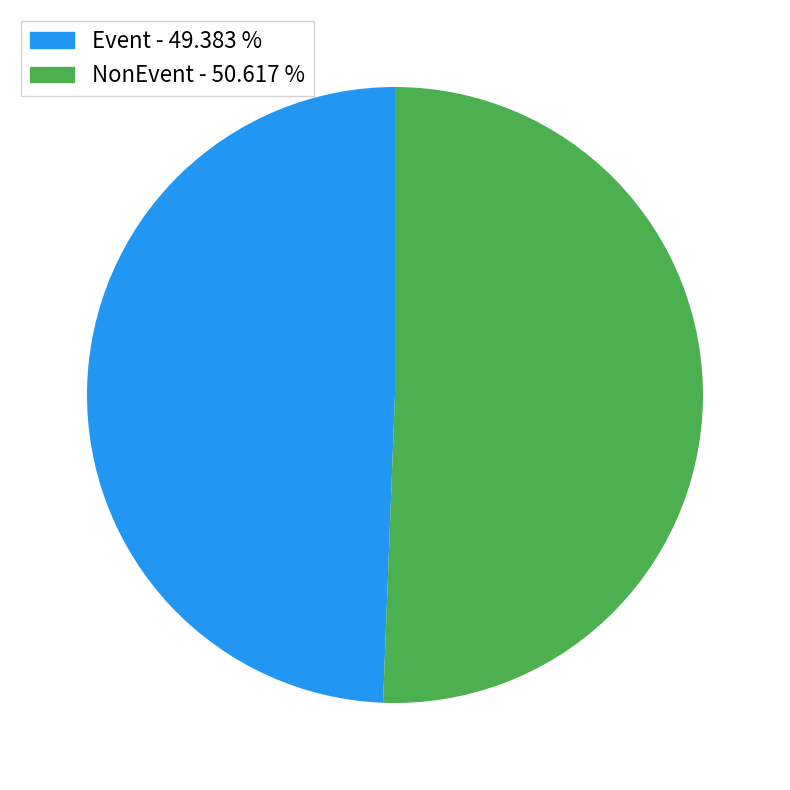

Count the number of slices in the pie.

2